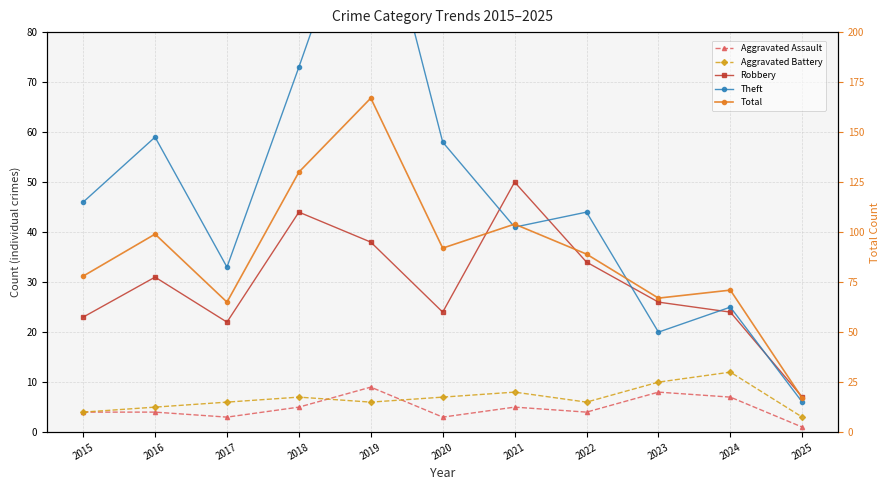

Count the number of categories in the chart.

11